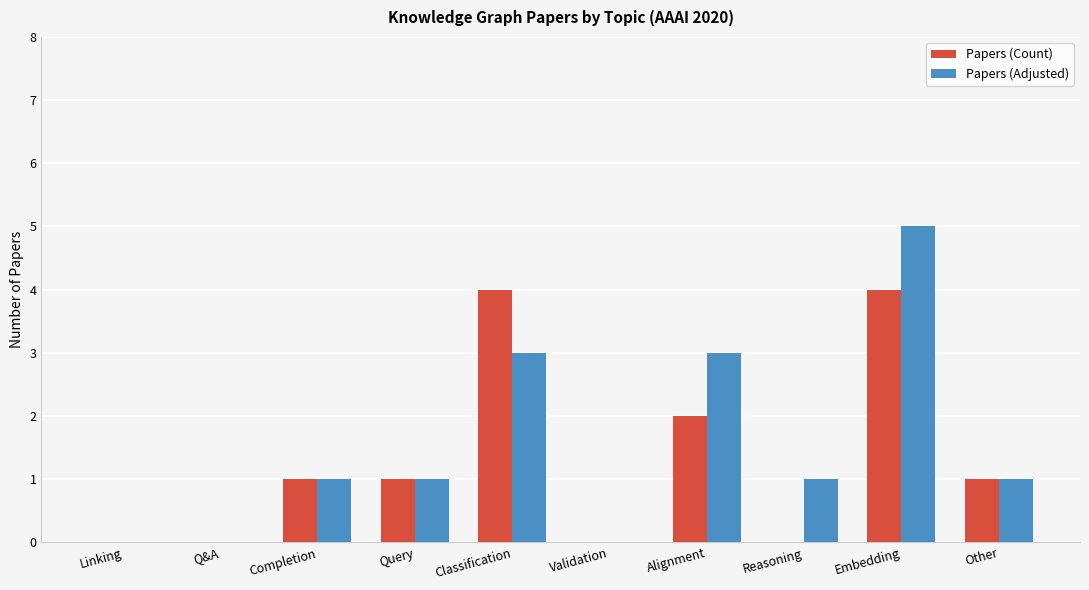

What value does the Papers (Adjusted) series have at Completion?

1